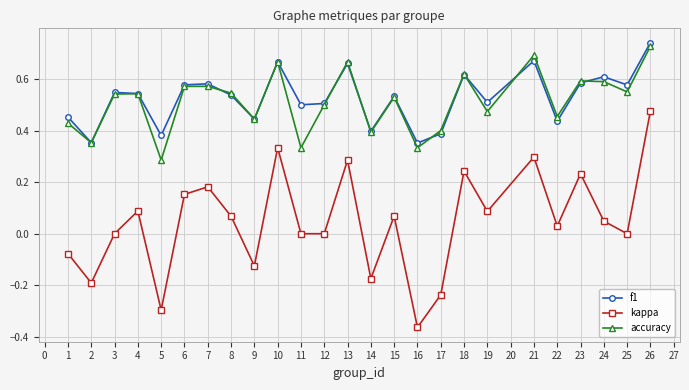

True or false: kappa and accuracy cross at least once.

False